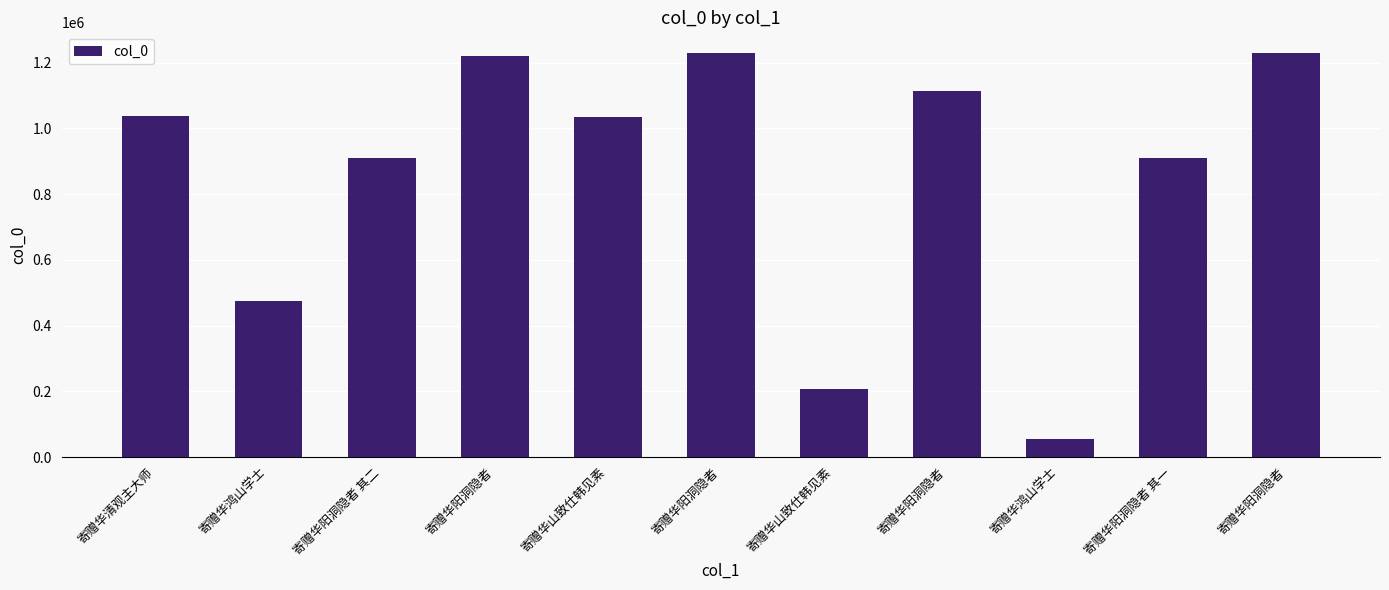

Count the number of data series in this chart.

1